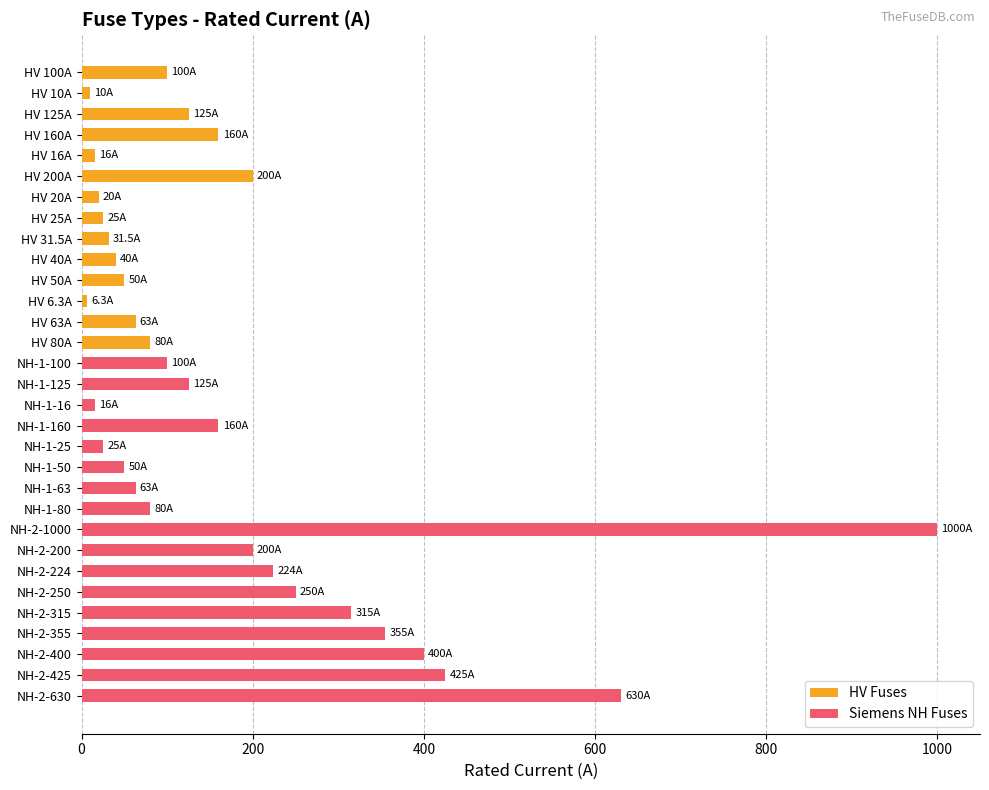

How many data points does each series have?

31